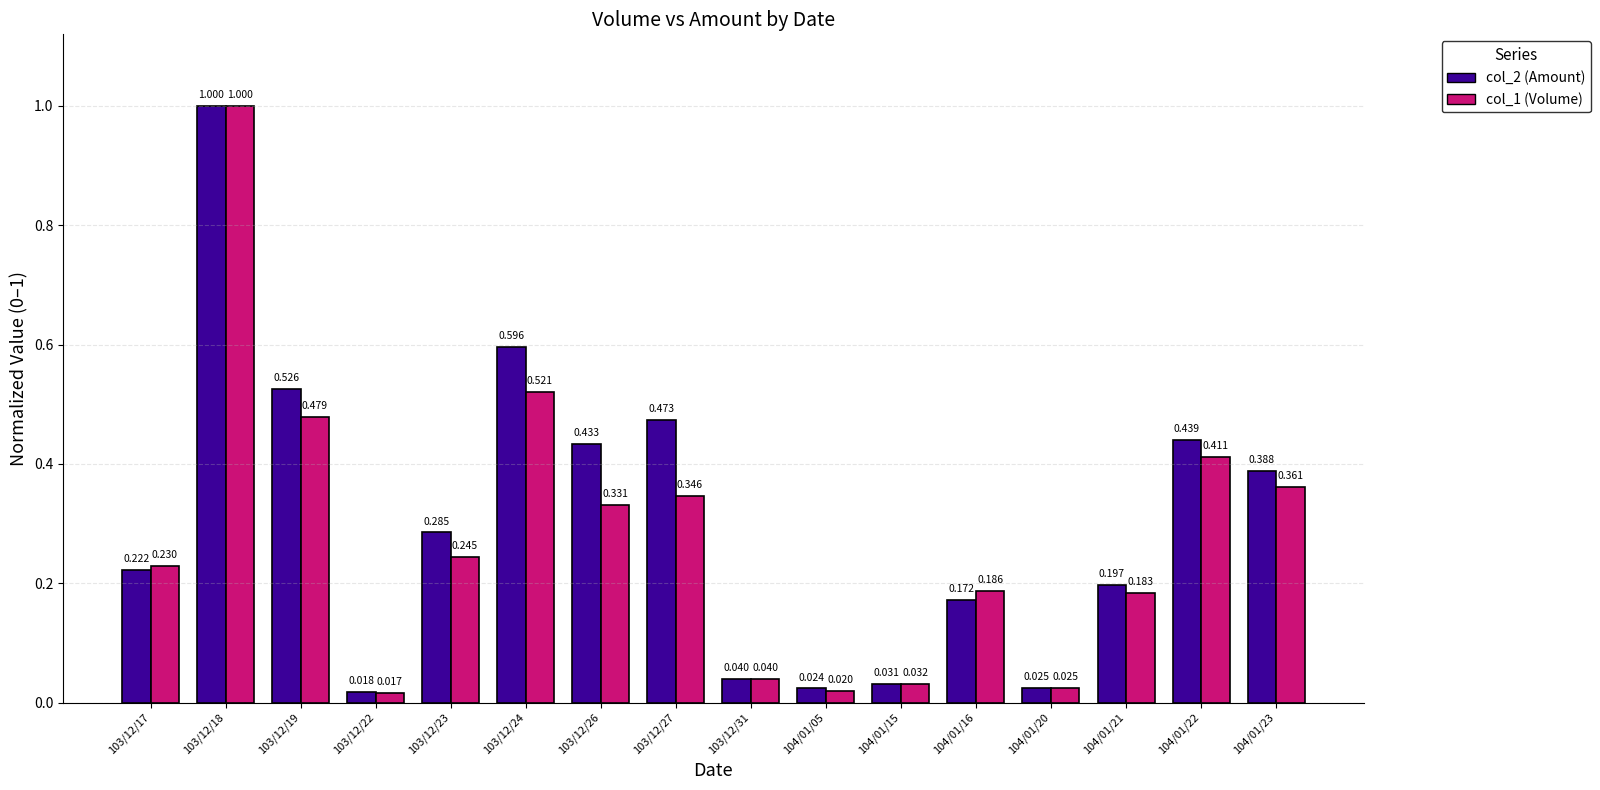

What is the label of the 8th bar from the right?

103/12/31